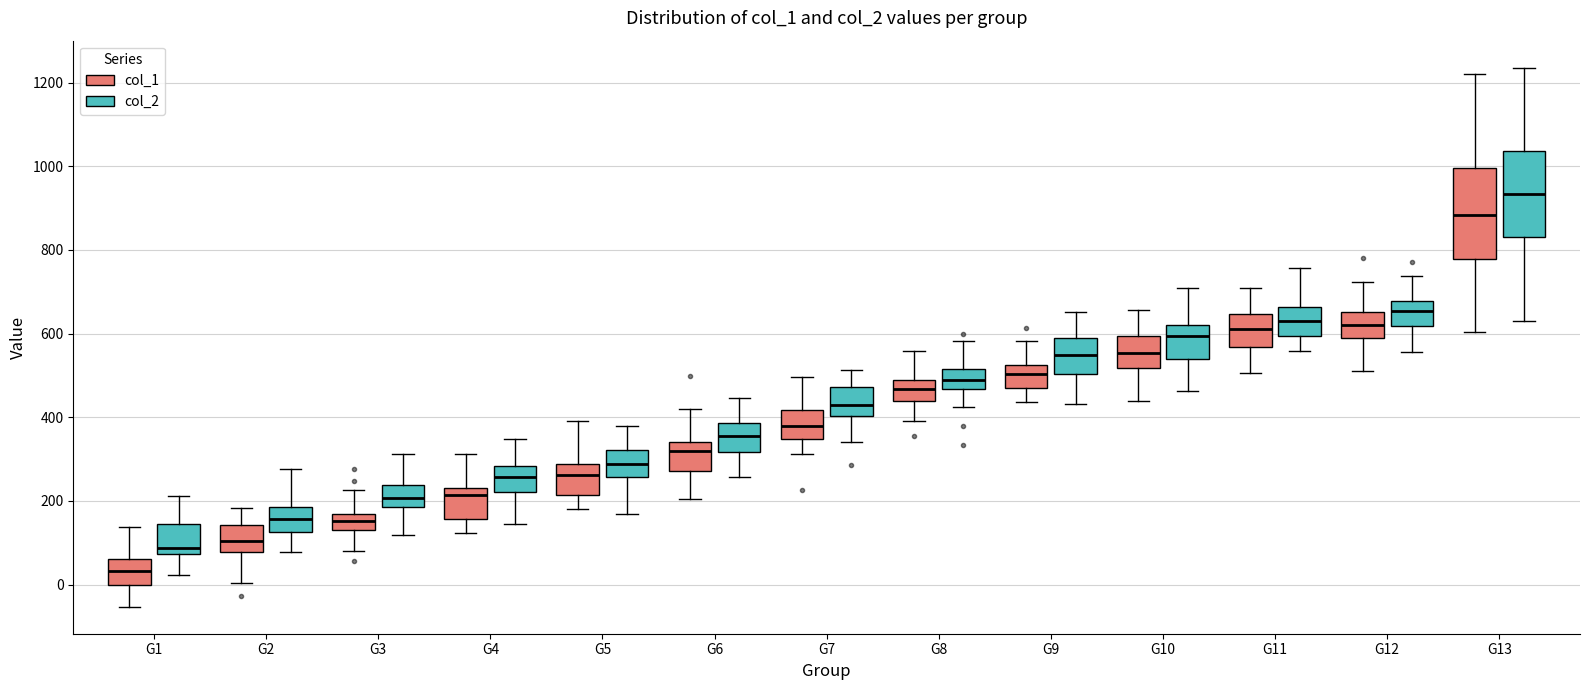

Which box has the highest median line?

G13 (col_2)